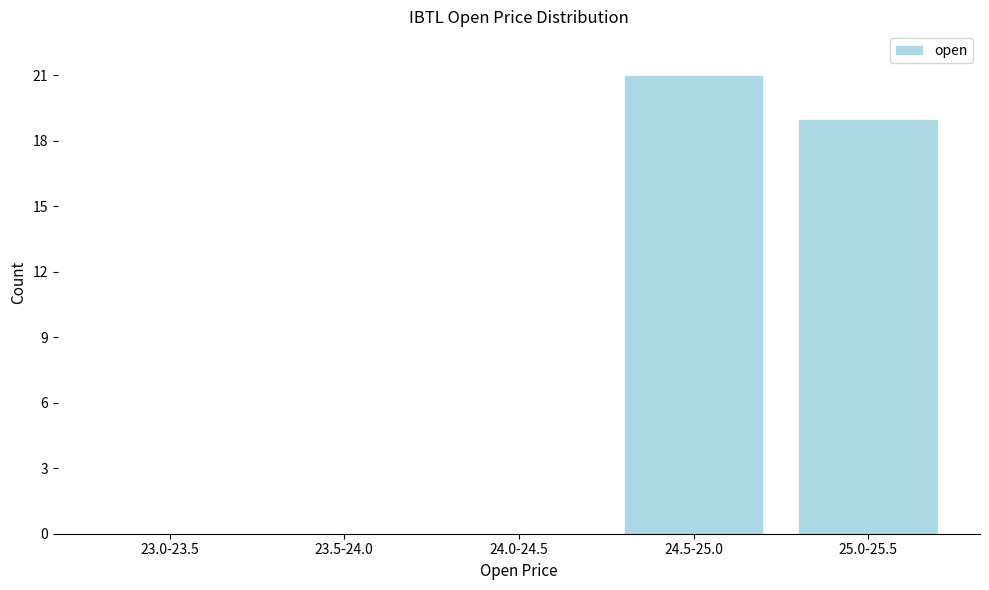

Reading left to right, what are all the values shown in this chart?

23.0-23.5=0	23.5-24.0=0	24.0-24.5=0	24.5-25.0=21	25.0-25.5=19